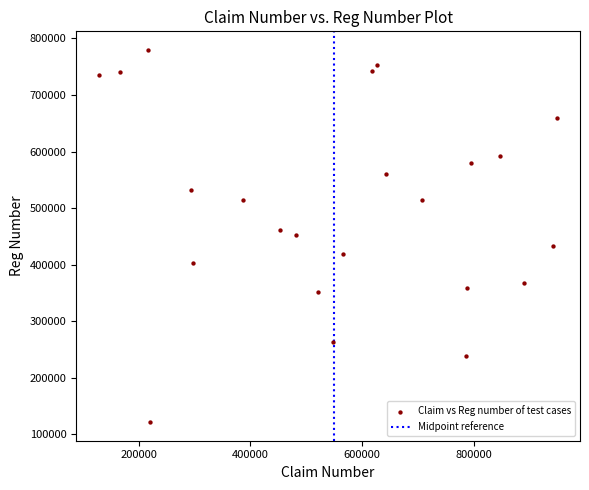

What is the range of Y values (max minus min)?

657786